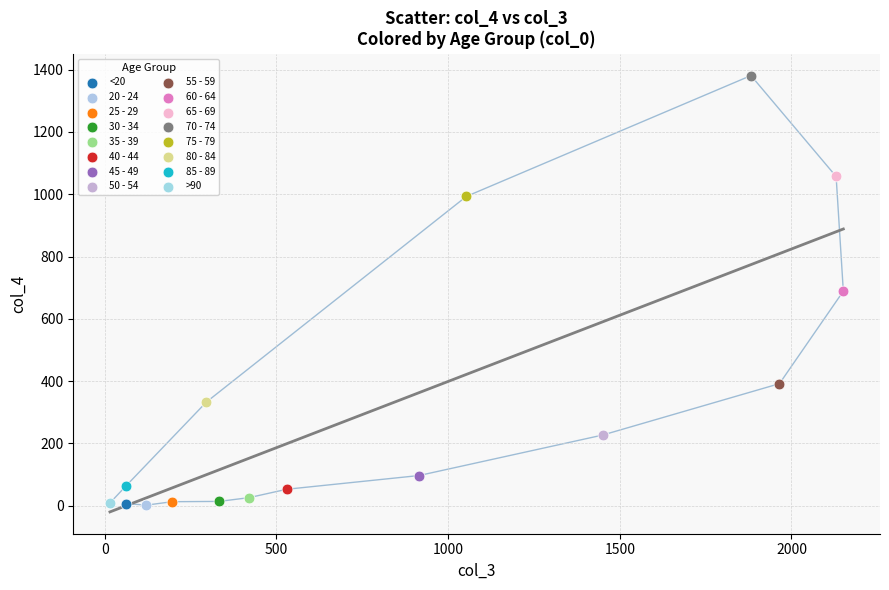

What are all the series names shown in the legend?

<20, 20 - 24, 25 - 29, 30 - 34, 35 - 39, 40 - 44, 45 - 49, 50 - 54, 55 - 59, 60 - 64, 65 - 69, 70 - 74, 75 - 79, 80 - 84, 85 - 89, >90